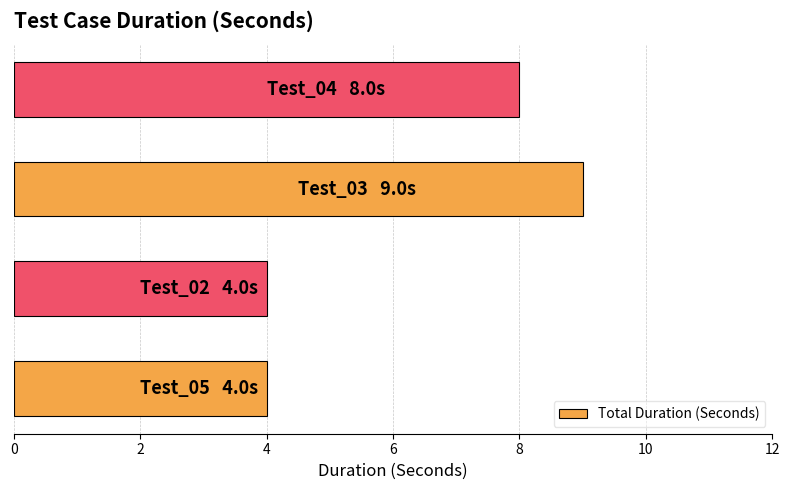

What is the sum of all values?

25